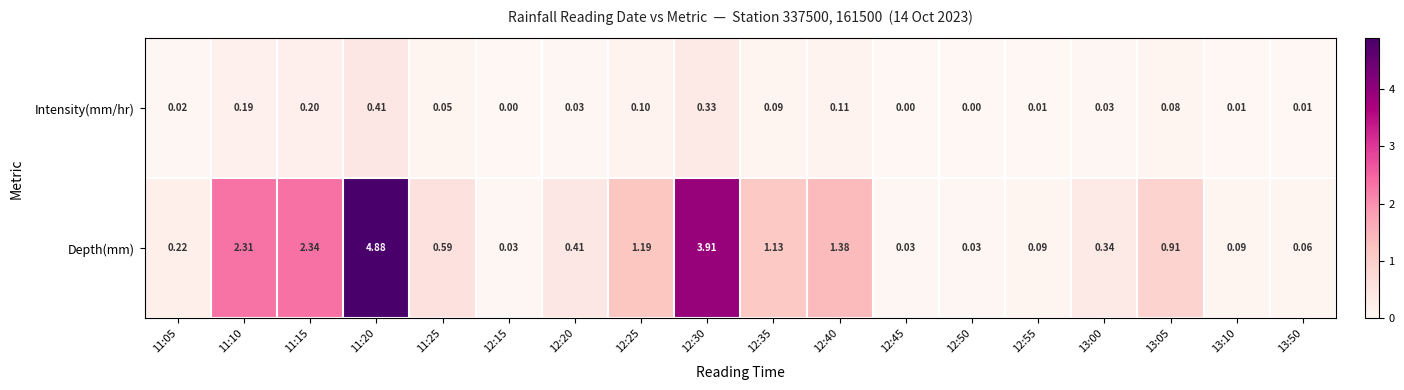

Which series has the widest spread of values?

Depth(mm)